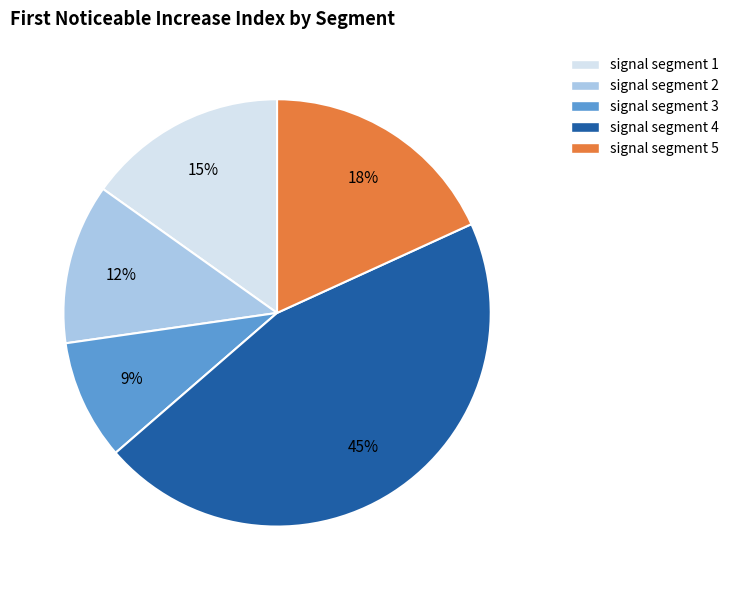

What is the ratio of the value at signal segment 3 to the value at signal segment 2?

0.8